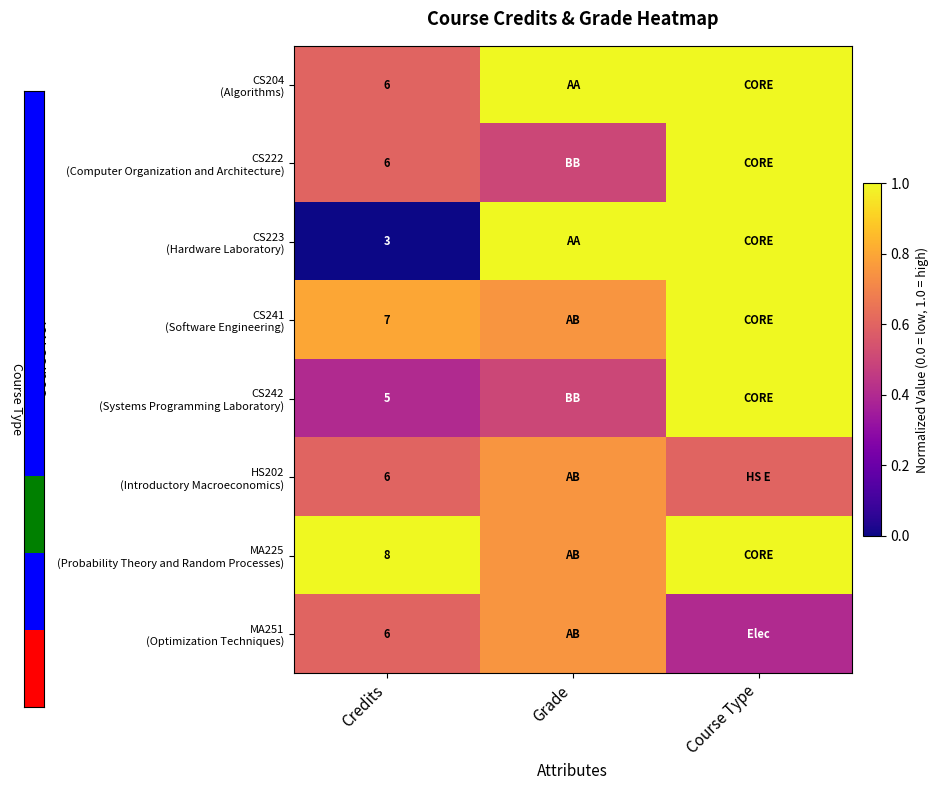

At which label does CS222 (Computer Organization and Architecture) reach its minimum?

Grade